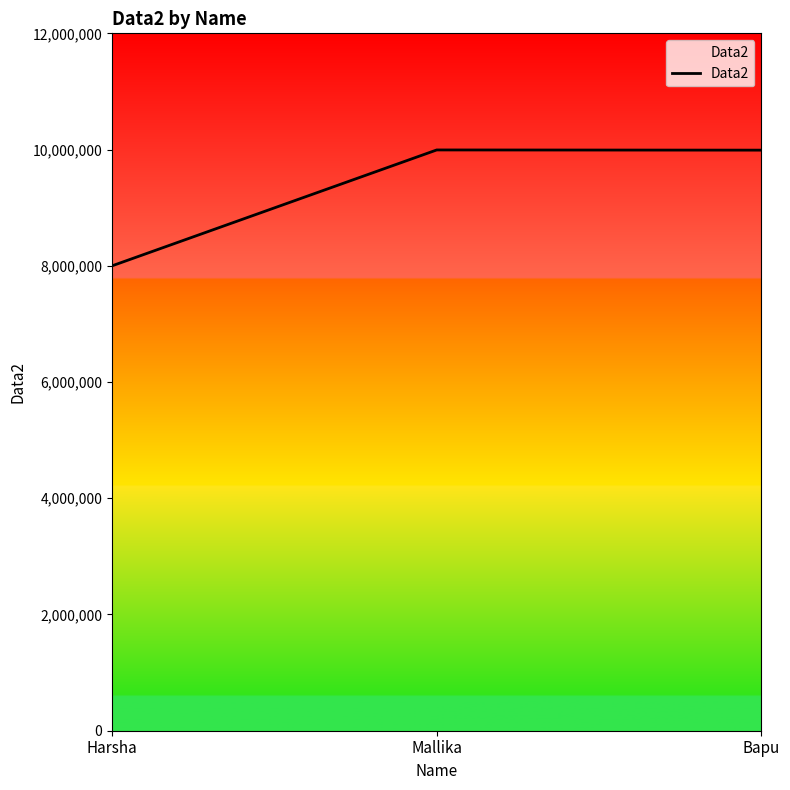

The value at Bapu is 9989999. True or false?

True